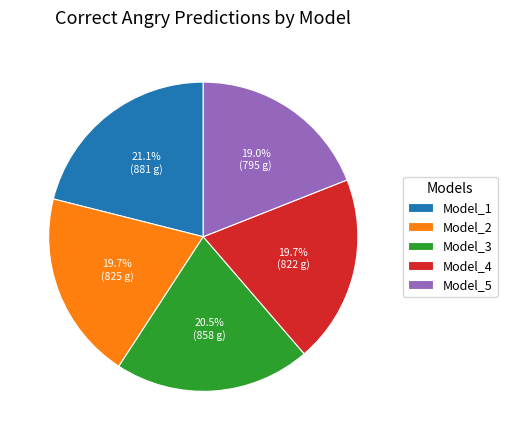

What percentage is the Model_4 slice, to the nearest percent?

20%